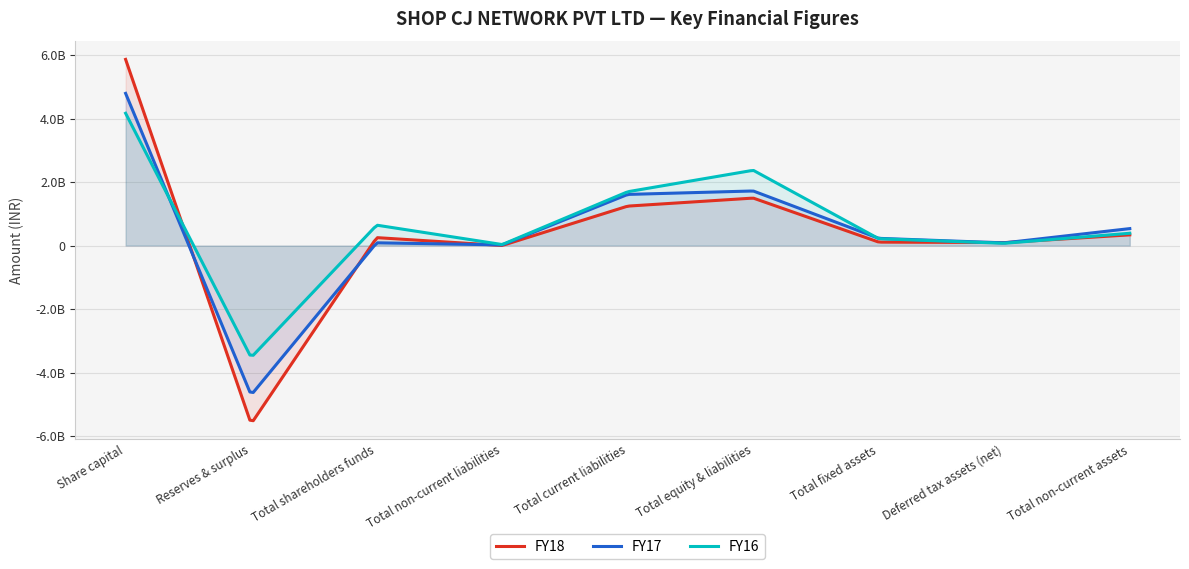

What is the approximate value of FY17 at Share capital, to the nearest 100?

4794000000